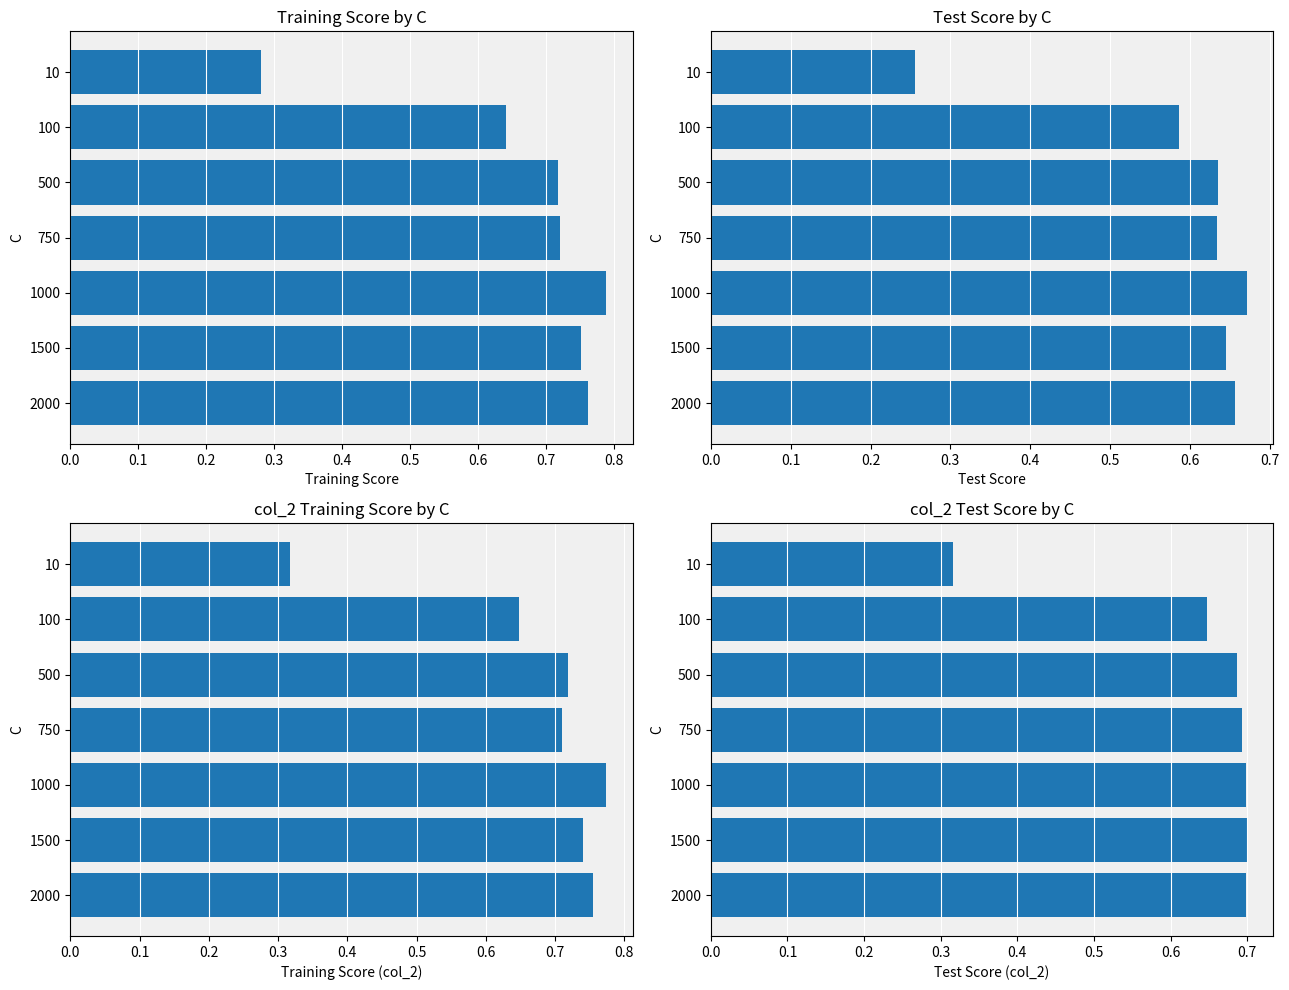

Which series has the largest total across all categories?

Training